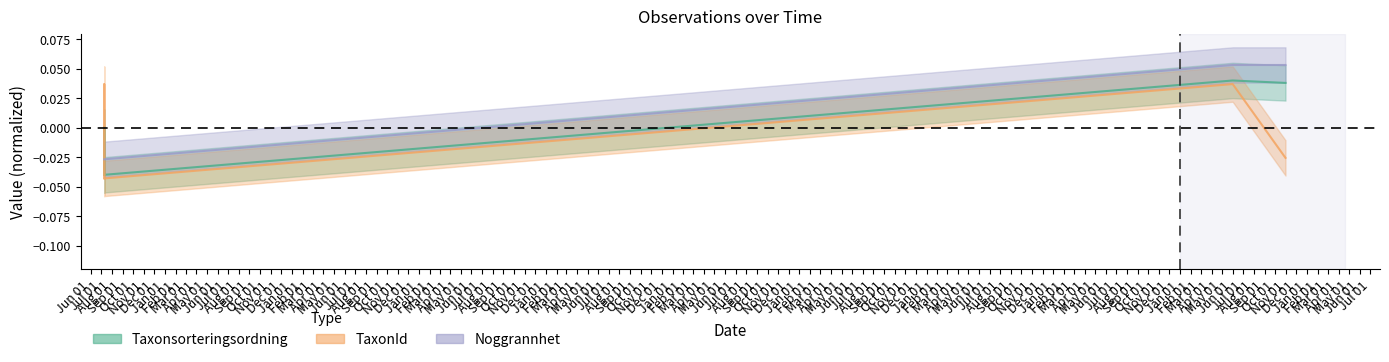

The Taxonsorteringsordning series shows 0.0 at 2010-07-10. True or false?

False